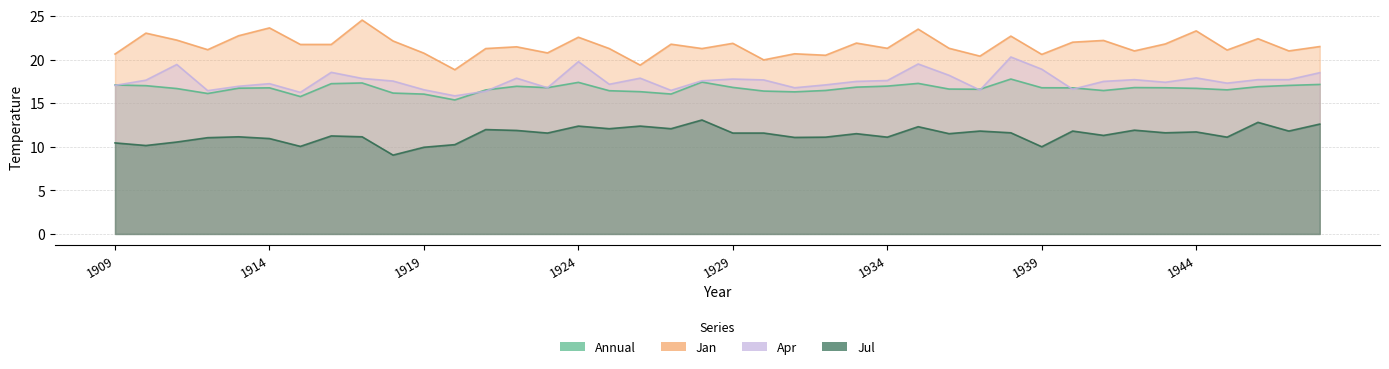

Is it true that Apr equals 6.5 at 1922?

False